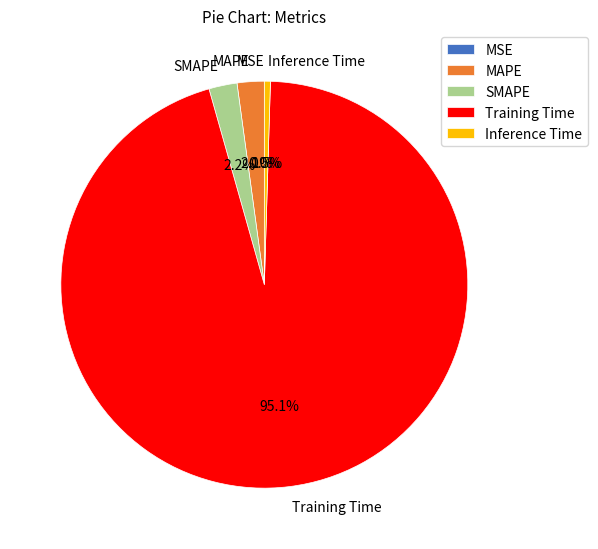

Which has a higher value, MAPE or Training Time?

Training Time